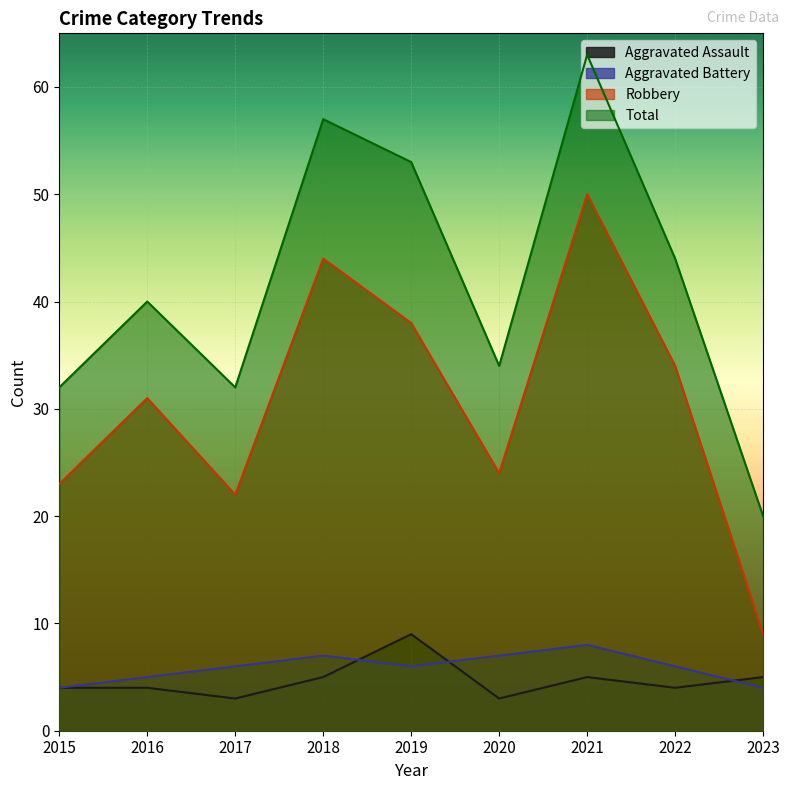

The Robbery series shows 24 at 2020. True or false?

True